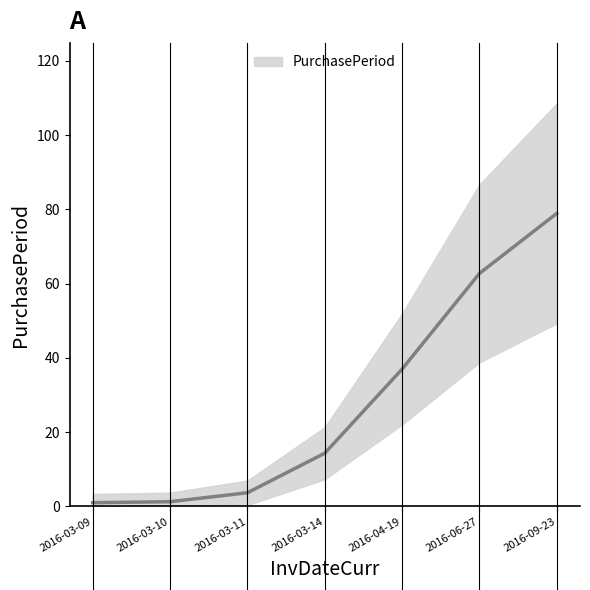

What is the average value?

28.4